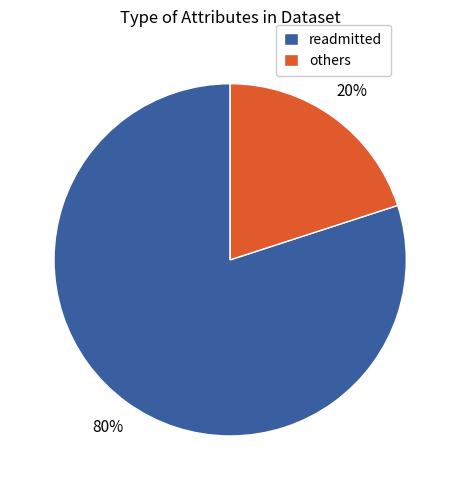

What is the ratio of the value at readmitted to the value at others?

4.0